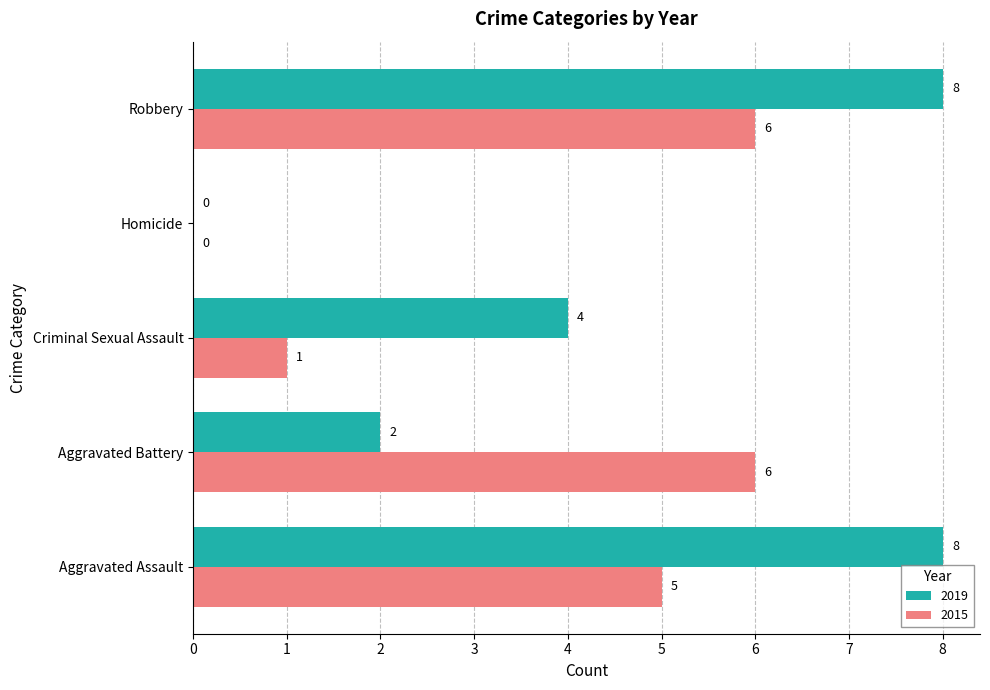

What is the maximum value for 2015?

6